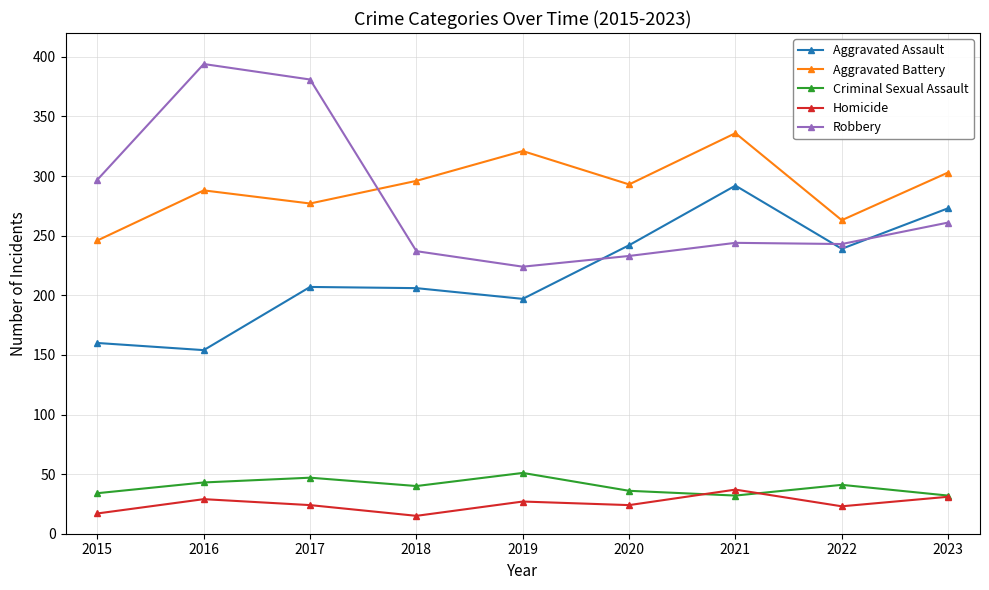

What is the difference between the Criminal Sexual Assault values at 2019 and 2022?

10